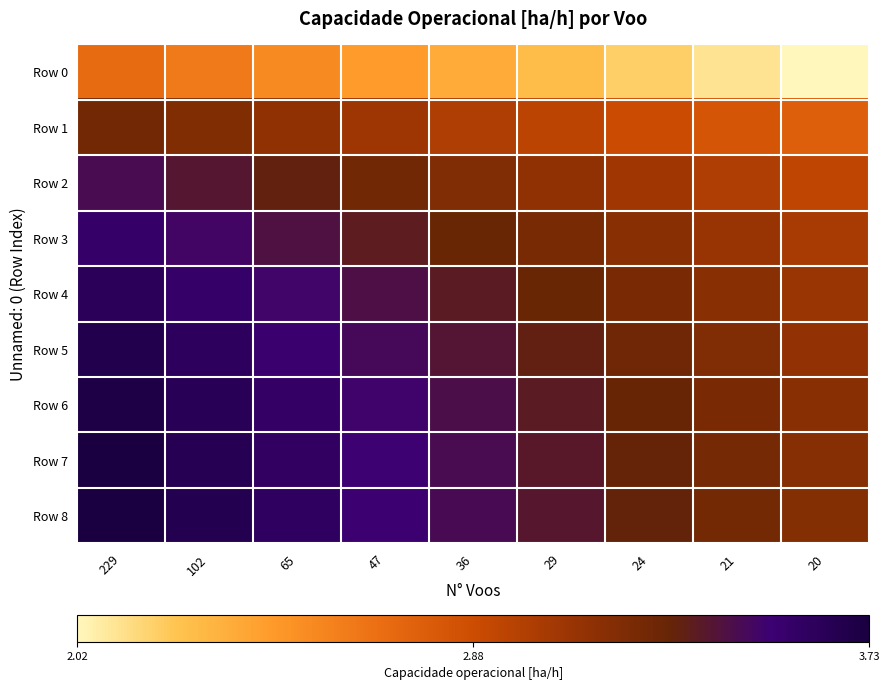

What is the smallest value displayed?

2.0